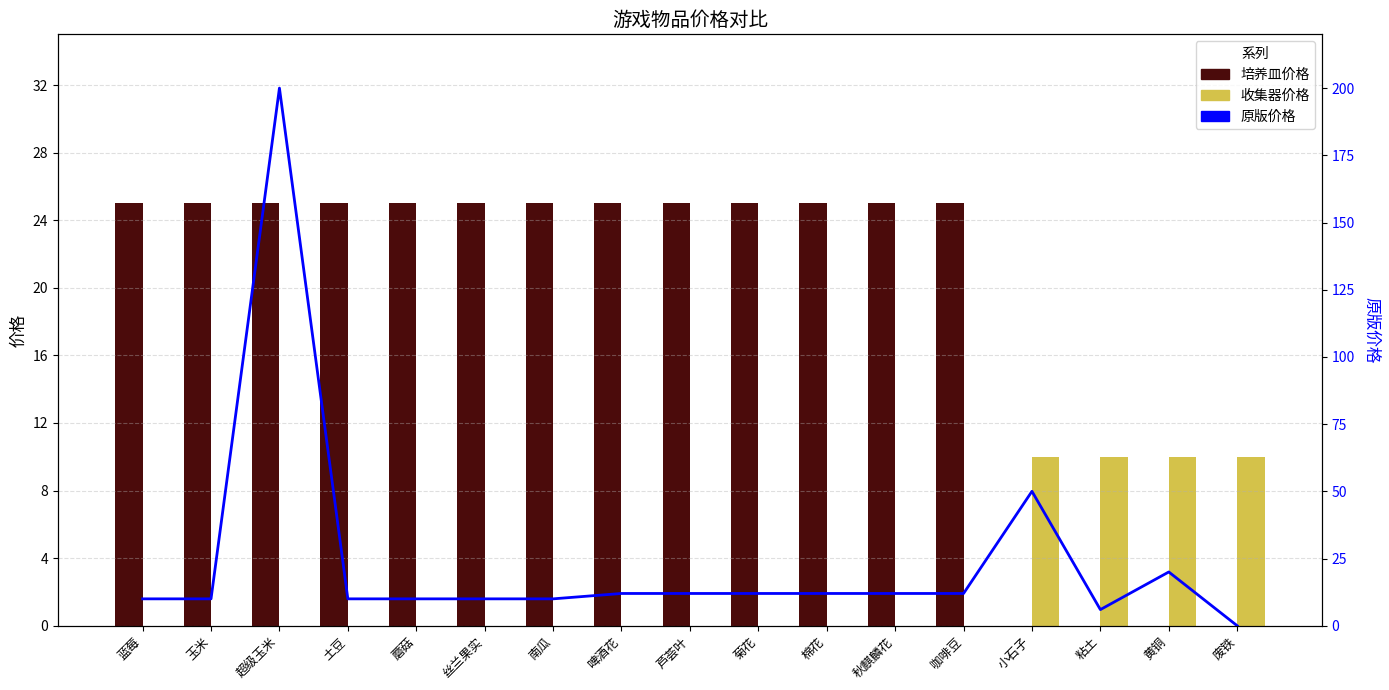

What is the difference between the maximum and second lowest values?

194